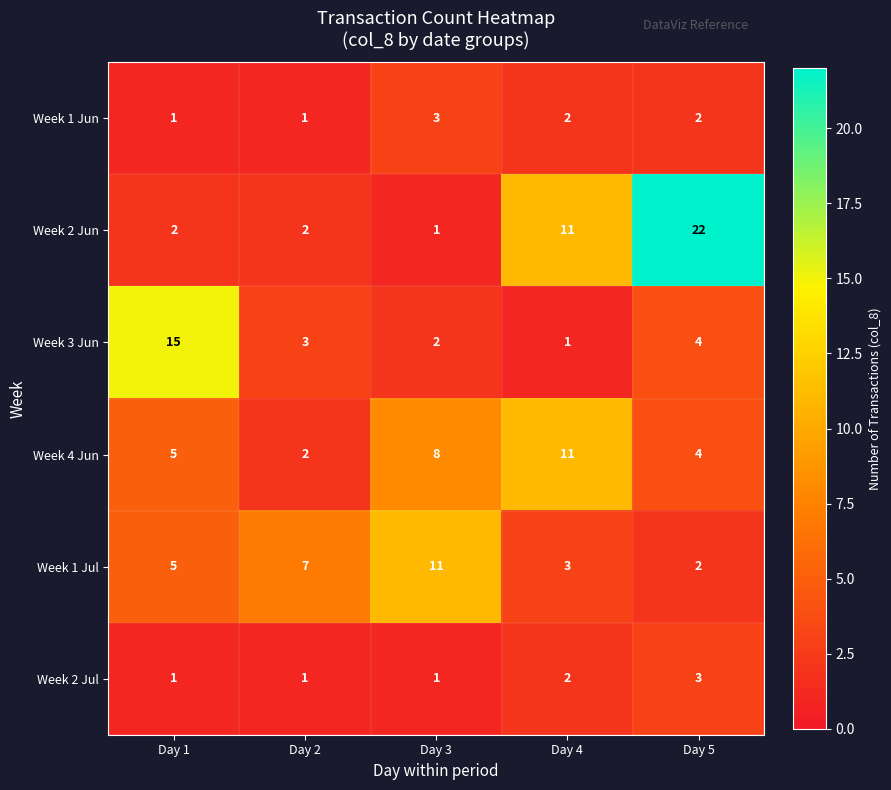

At which label is Week 1 Jul closest to 6?

Day 1